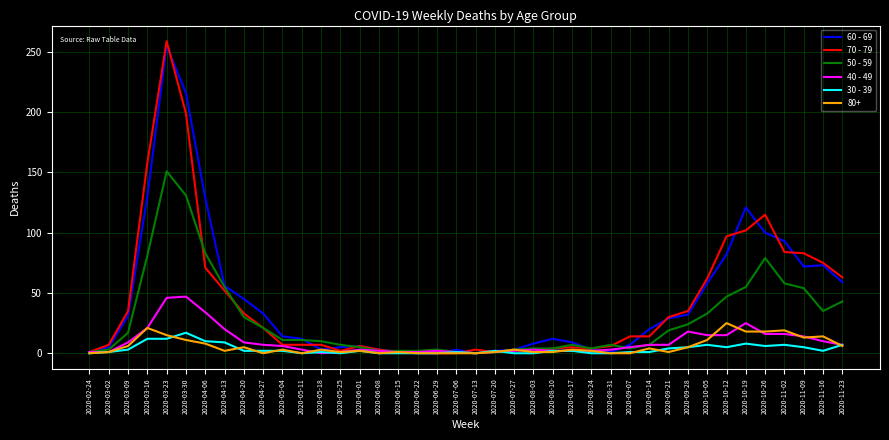

Is it true that 30 - 39 equals 5 at 2020-11-09?

True